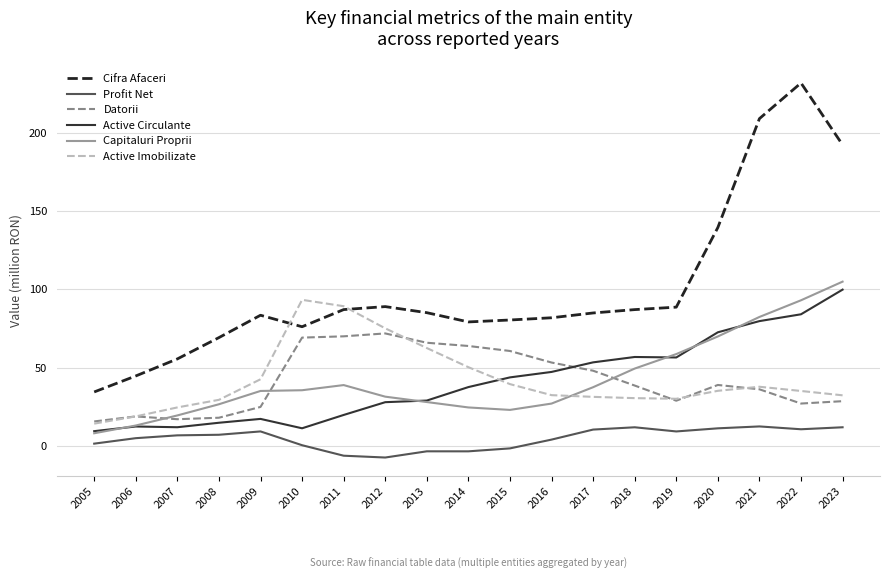

Which series changed the most between 2013 and 2022?

Cifra Afaceri